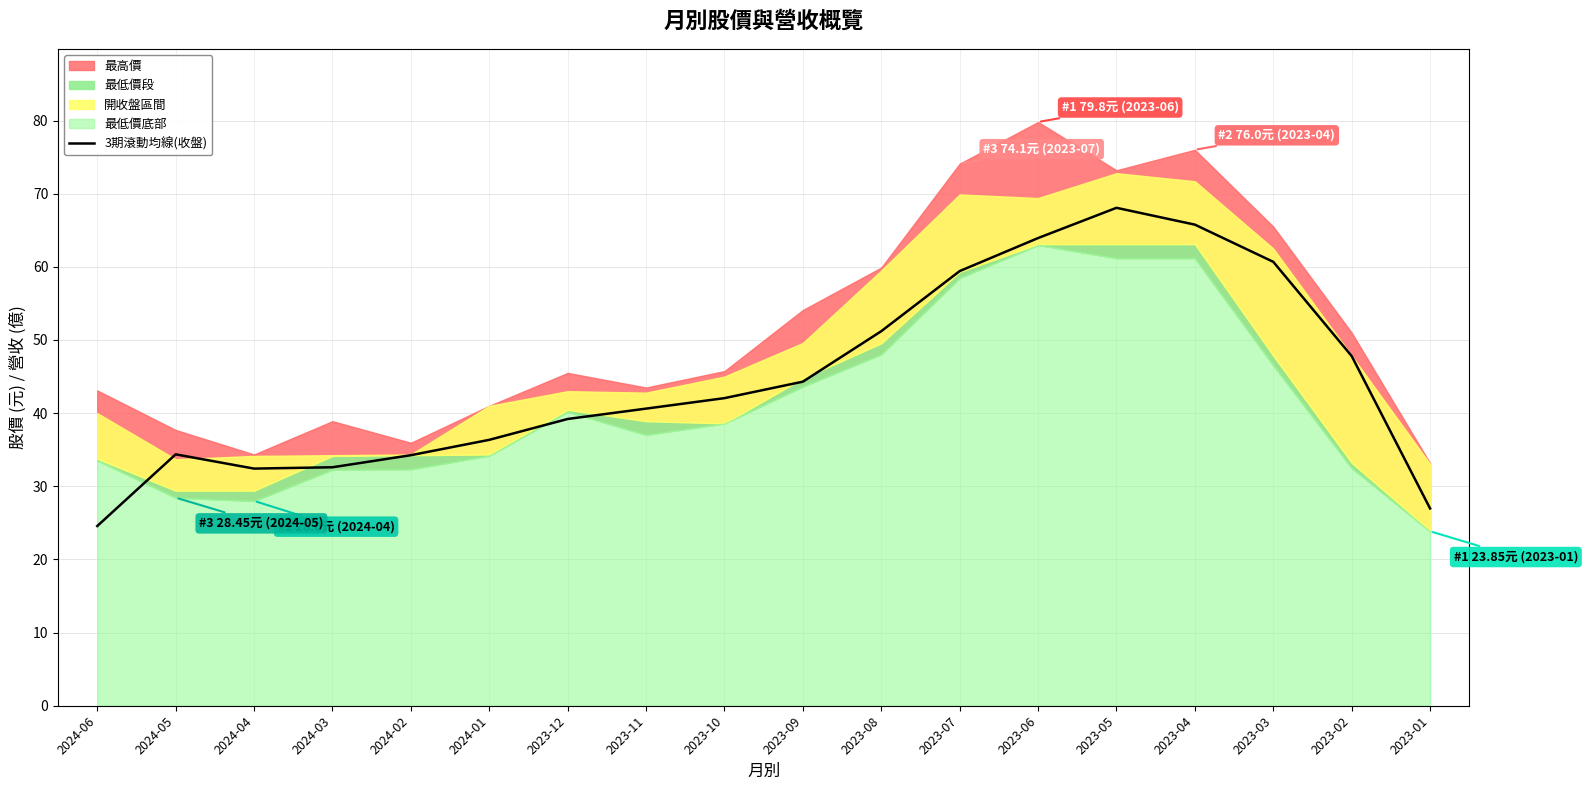

List the labels in order of value, smallest first.

2024-06, 2023-01, 2024-04, 2024-03, 2024-02, 2024-05, 2024-01, 2023-12, 2023-11, 2023-10, 2023-09, 2023-02, 2023-08, 2023-07, 2023-03, 2023-06, 2023-04, 2023-05